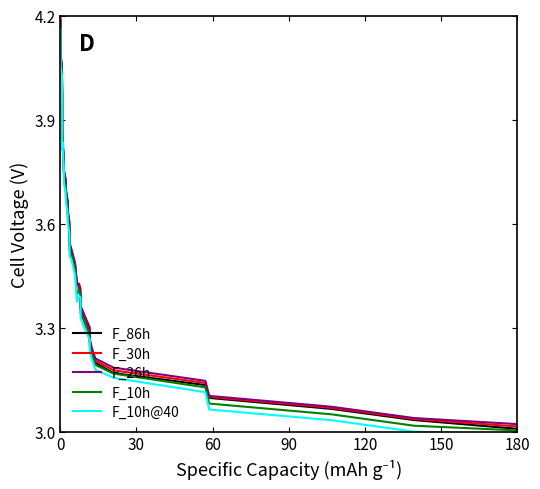

The F_86h series shows 5.2 at 180. True or false?

False